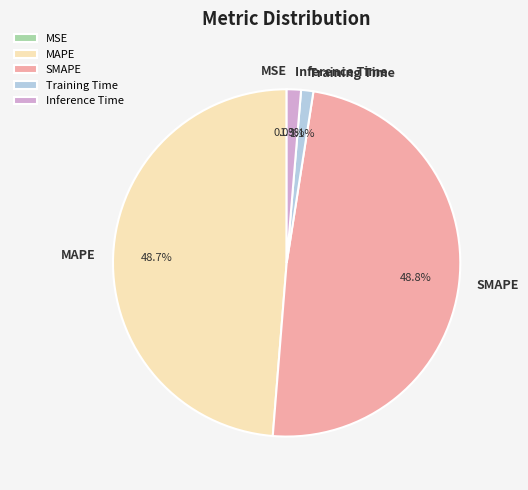

Is there a majority slice in this chart?

No